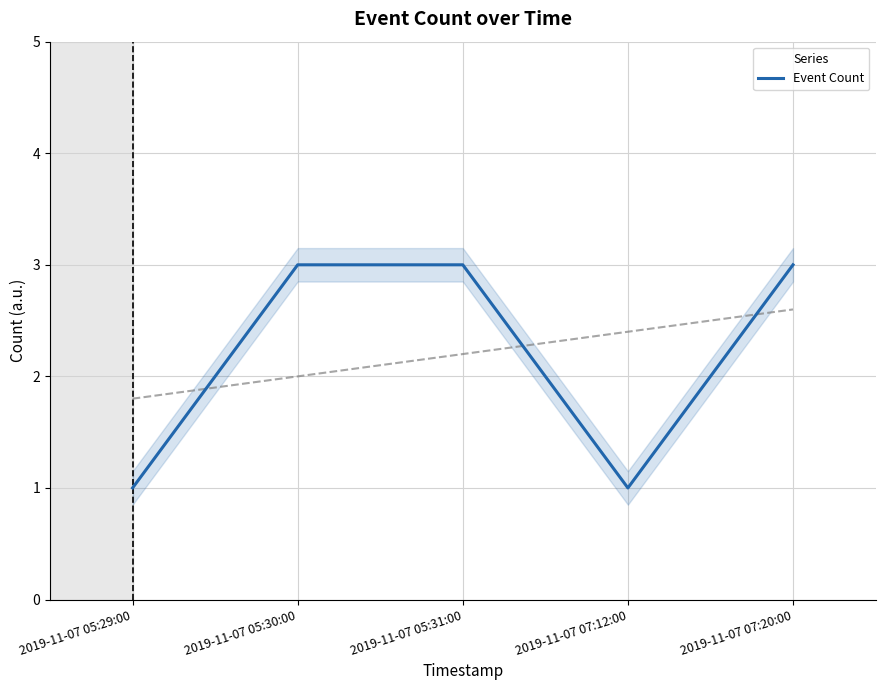

List the labels in order of value, smallest first.

2019-11-07 05:29:00, 2019-11-07 07:12:00, 2019-11-07 05:30:00, 2019-11-07 05:31:00, 2019-11-07 07:20:00